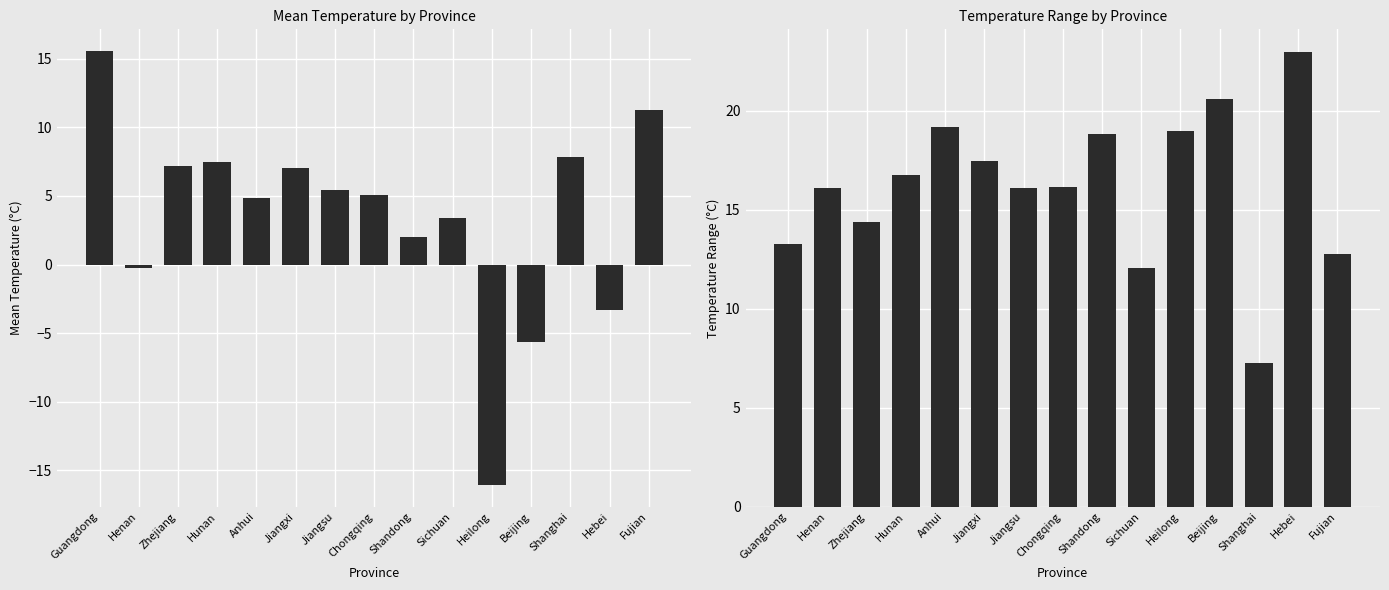

At how many categories does at least one series exceed 22?

1